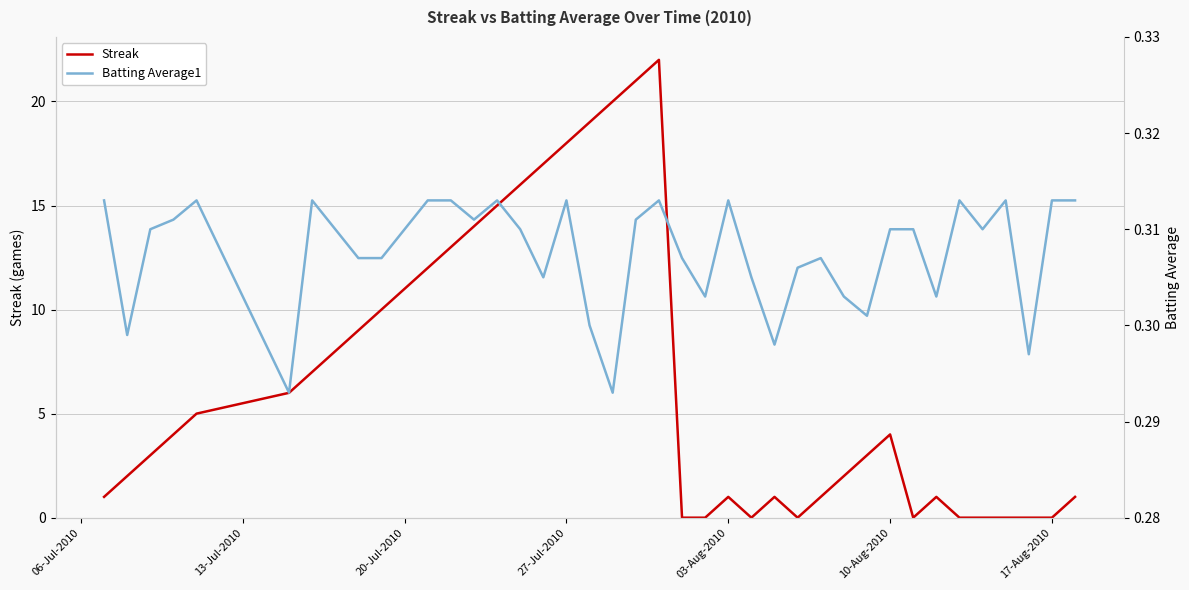

Rank the series by their average value, from highest to lowest.

Streak, Batting Average1